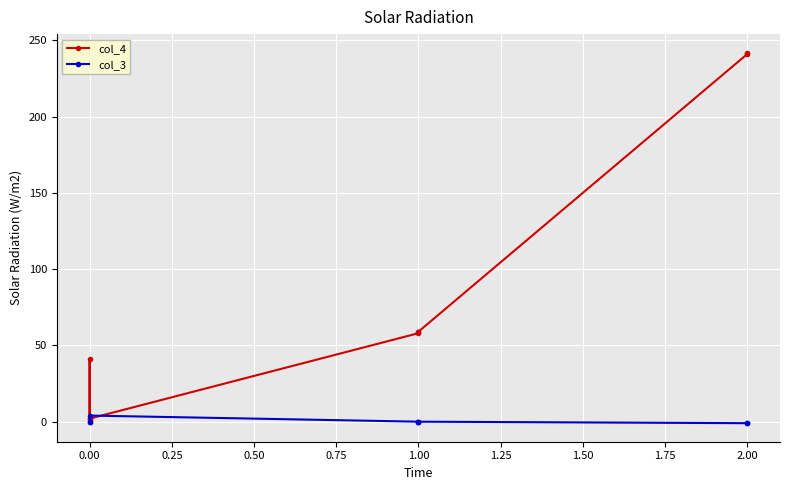

At 1.00, list the series in order from largest to smallest.

col_4, col_3